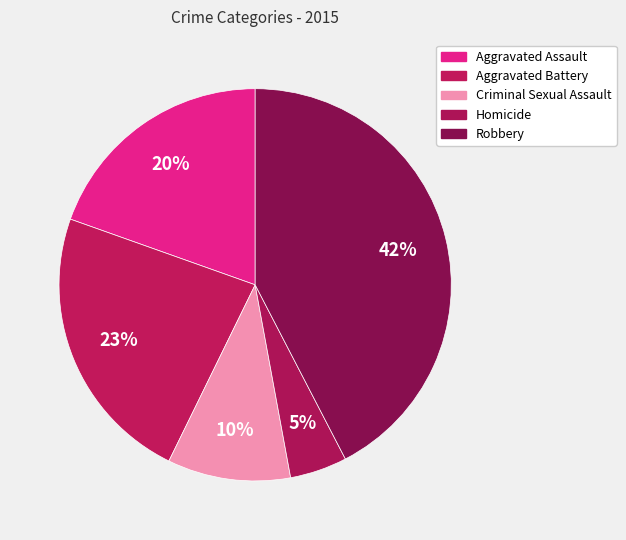

To the nearest percent, what is the difference between the Criminal Sexual Assault and Robbery slice percentages?

32%